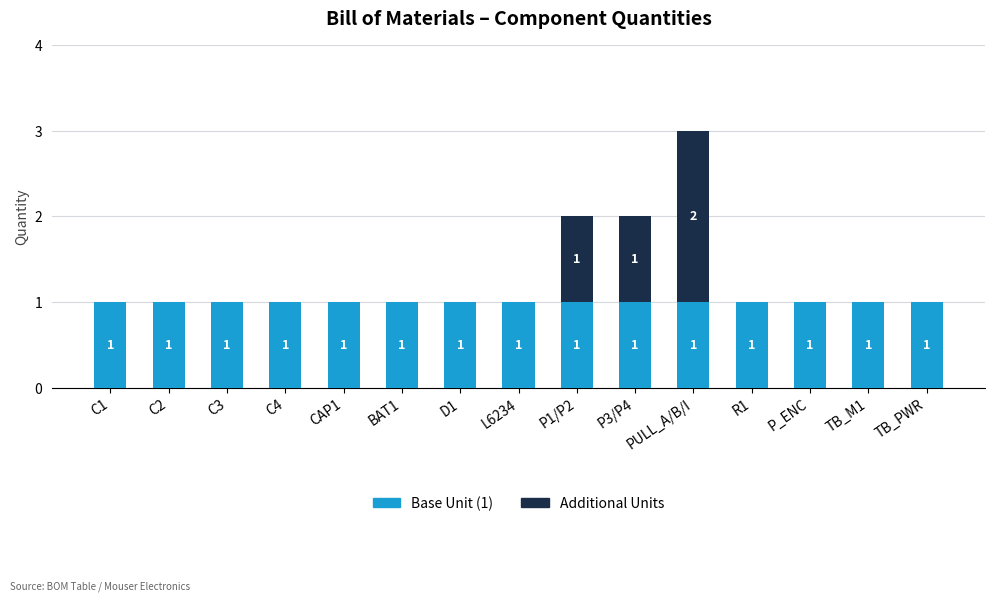

At which category is the sum across all series the highest?

PULL_A/B/I